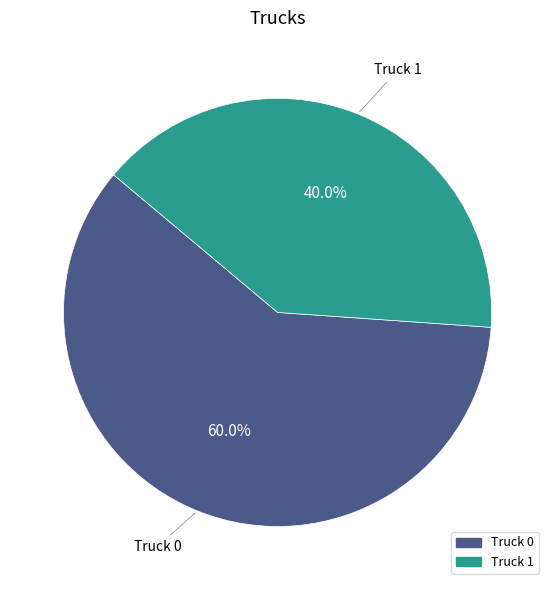

Between Truck 1 and Truck 0, which is larger?

Truck 0